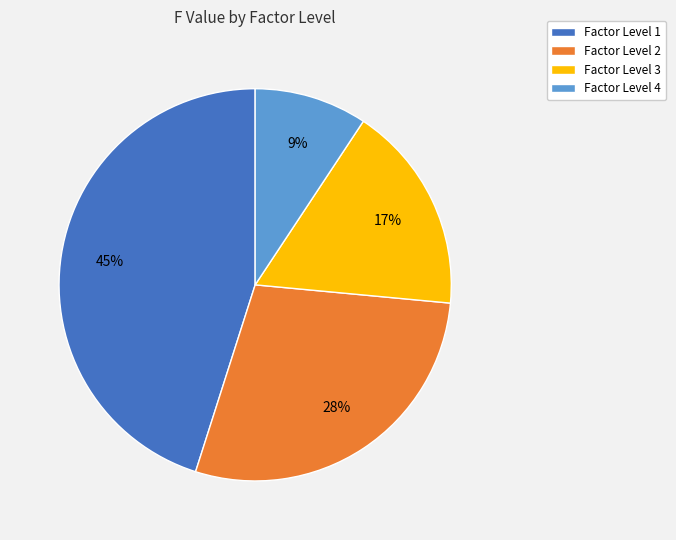

To the nearest percent, what is the difference between the largest and smallest slice percentages?

36%